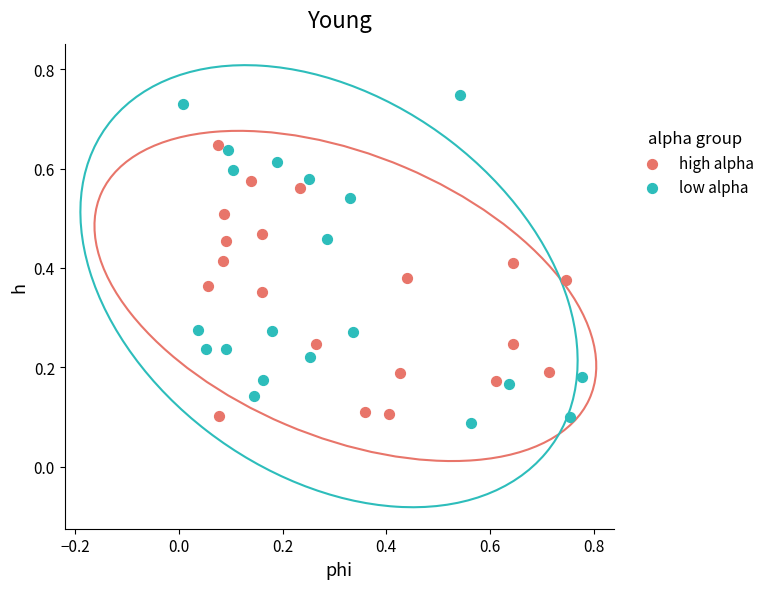

Which series contains the highest Y value?

low alpha